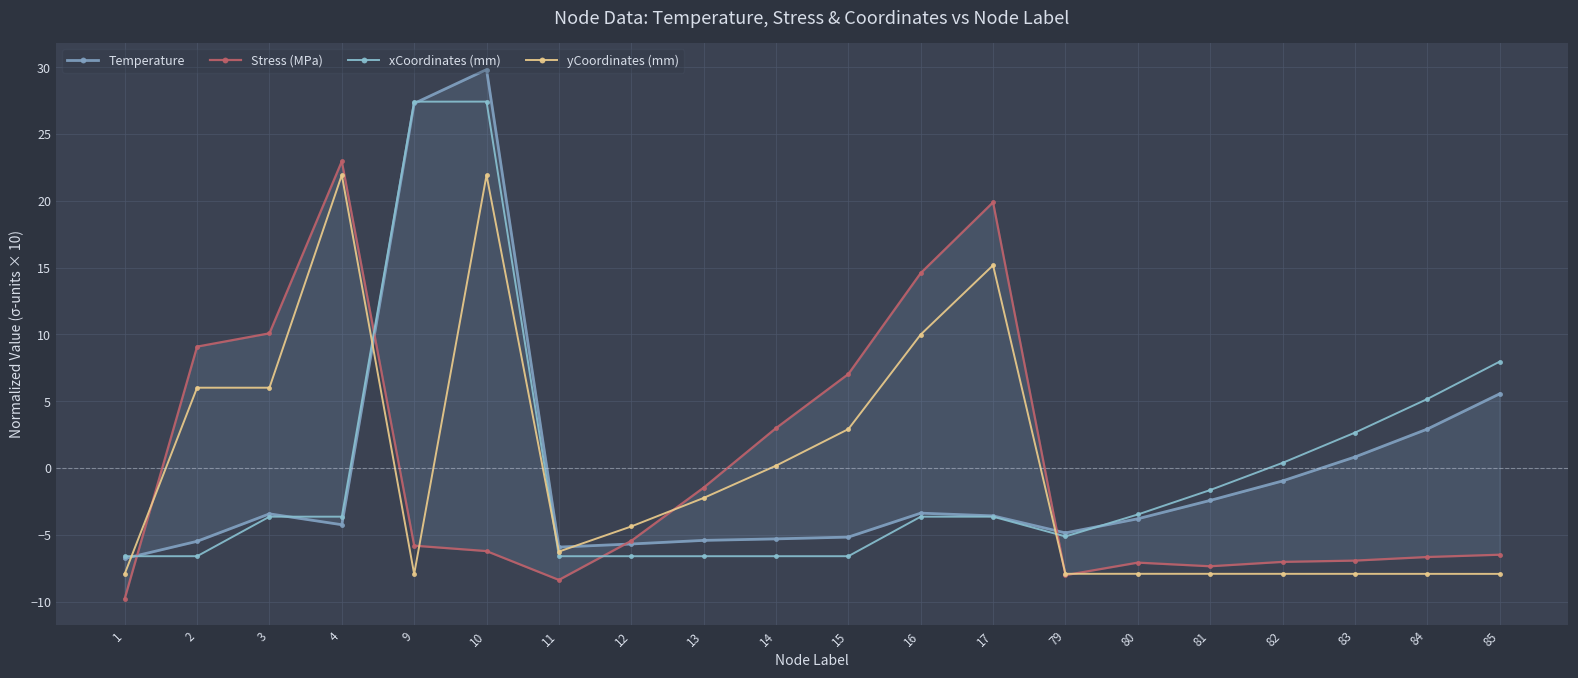

How many data points in xCoordinates (mm) are less than -3?

13